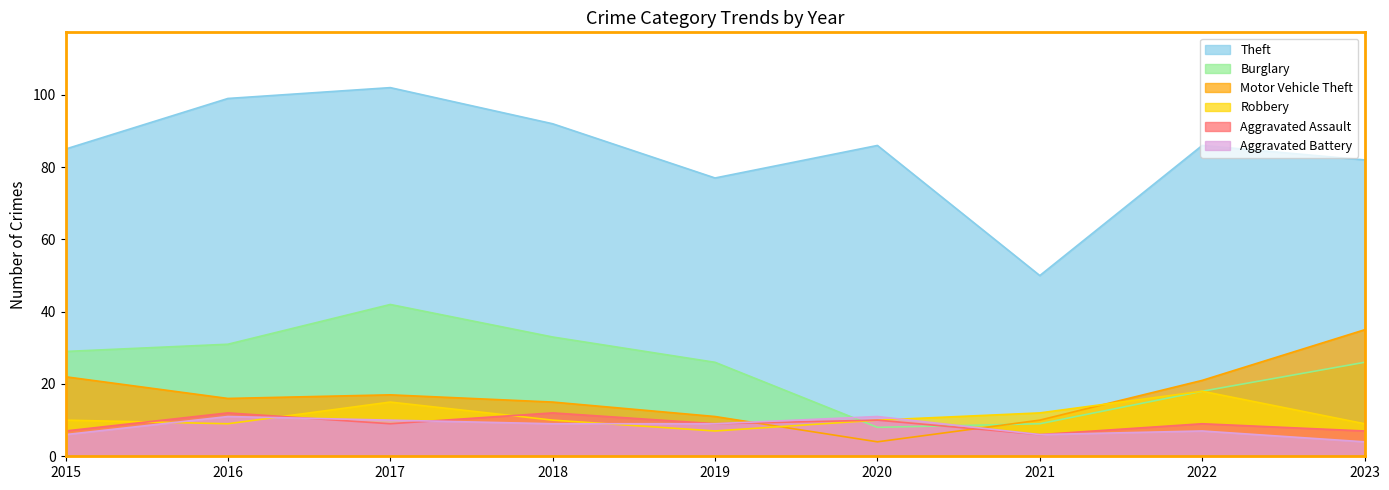

How many data points in Motor Vehicle Theft are less than 16?

4